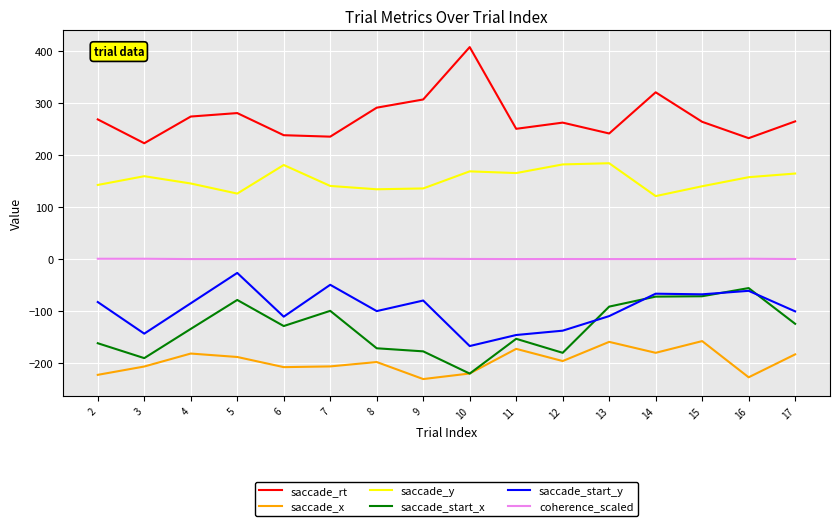

List the series in order of their peak value, lowest first.

saccade_x, saccade_start_x, saccade_start_y, coherence_scaled, saccade_y, saccade_rt